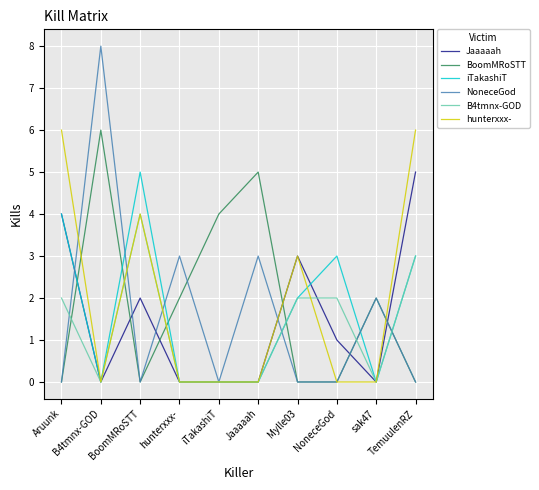

Does the chart display data point markers on the line(s)?

No